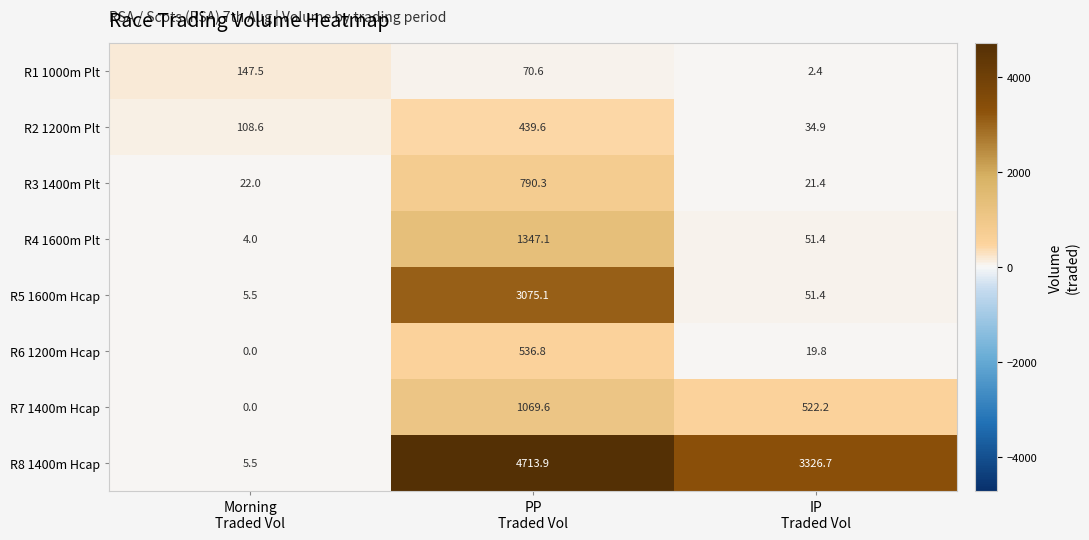

Which series changed the most between Morning
Traded Vol and PP
Traded Vol?

R8 1400m Hcap